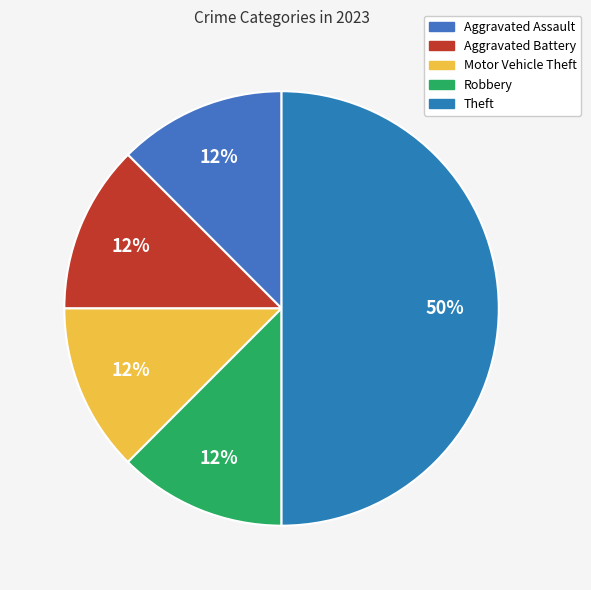

What is the ratio of the value at Aggravated Assault to the value at Motor Vehicle Theft?

1.0